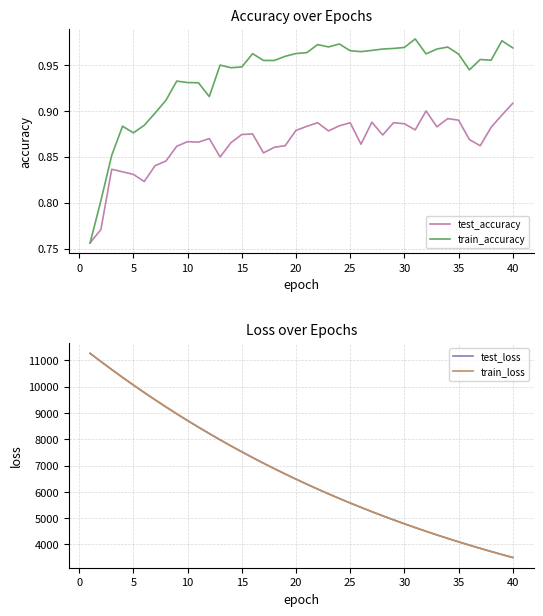

At which label does test_accuracy reach its peak?

40